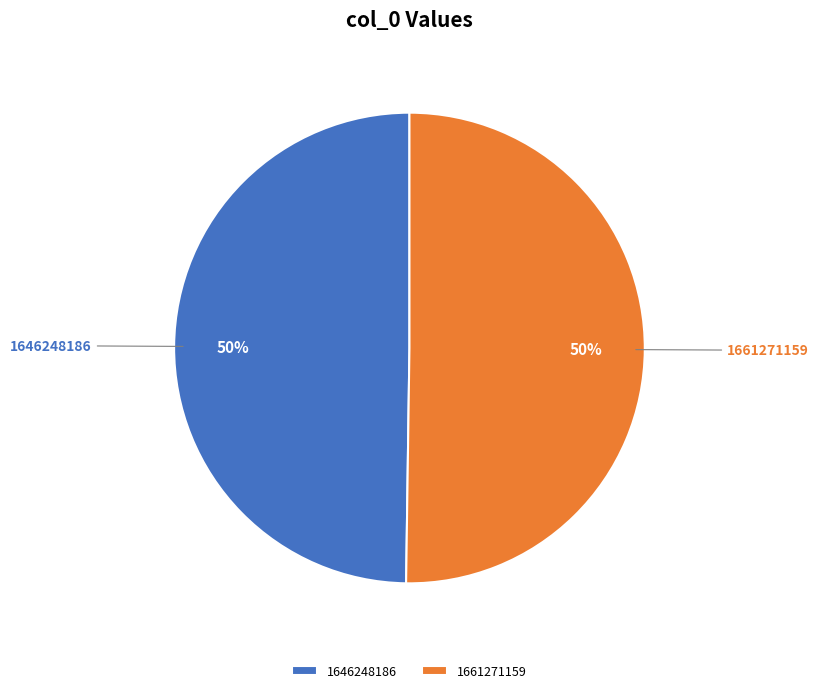

True or false: 1646248186 accounts for 36% of the total.

False